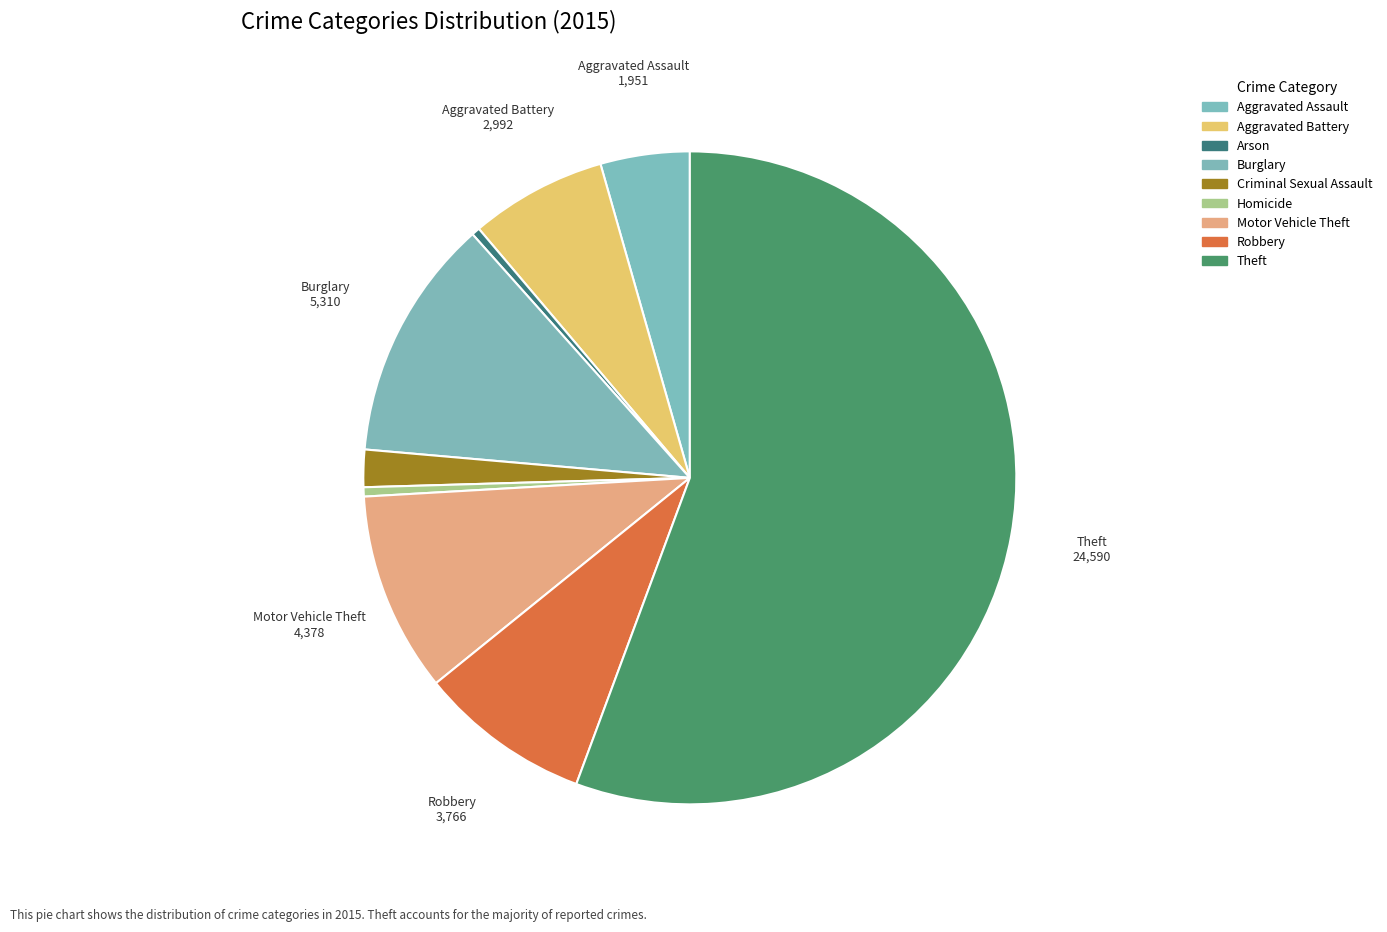

To the nearest percent, what is the difference between the Motor Vehicle Theft and Homicide slice percentages?

9%